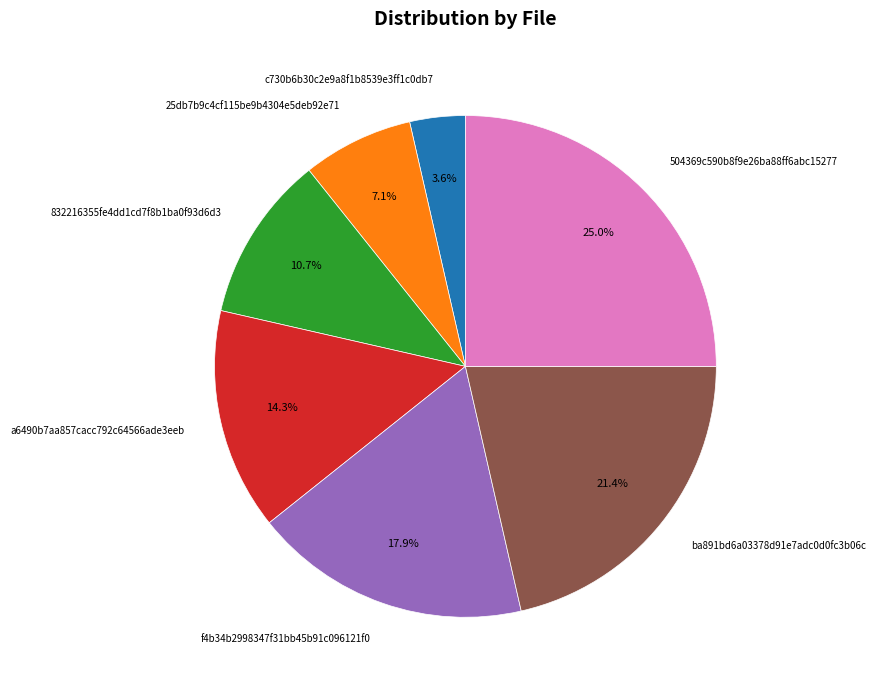

Does 504369c590b8f9e26ba88ff6abc15277 account for over 50% of the chart?

No